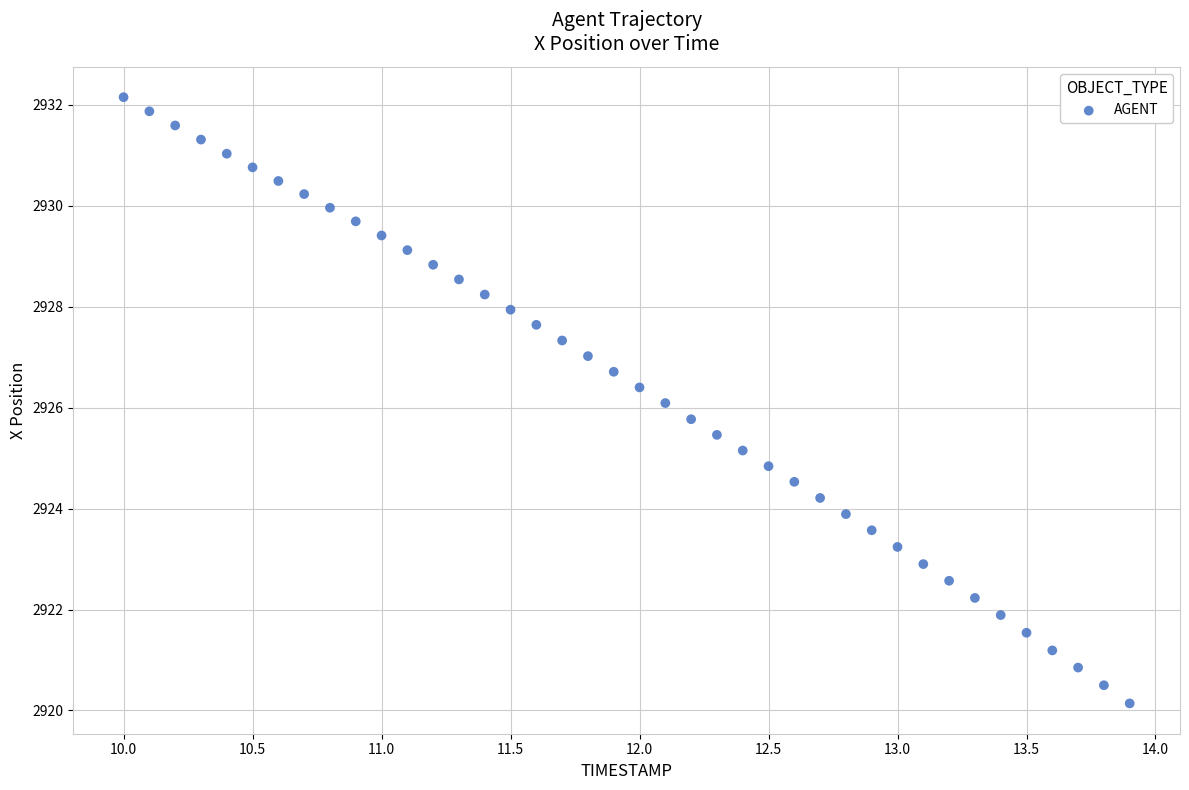

What is the range of Y values (max minus min)?

12.0